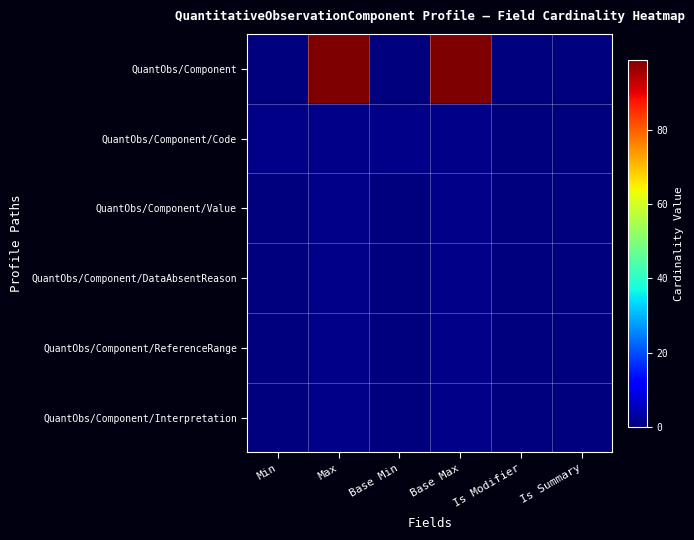

Reading left to right, extract all data points from this chart.

QuantObs/Component: Min=0	Max=99	Base Min=0	Base Max=99	Is Modifier=0	Is Summary=0
QuantObs/Component/Code: Min=1	Max=1	Base Min=1	Base Max=1	Is Modifier=0	Is Summary=0
QuantObs/Component/Value: Min=0	Max=1	Base Min=0	Base Max=1	Is Modifier=0	Is Summary=0
QuantObs/Component/DataAbsentReason: Min=0	Max=1	Base Min=0	Base Max=1	Is Modifier=0	Is Summary=0
QuantObs/Component/ReferenceRange: Min=0	Max=1	Base Min=0	Base Max=1	Is Modifier=0	Is Summary=0
QuantObs/Component/Interpretation: Min=0	Max=1	Base Min=0	Base Max=1	Is Modifier=0	Is Summary=0